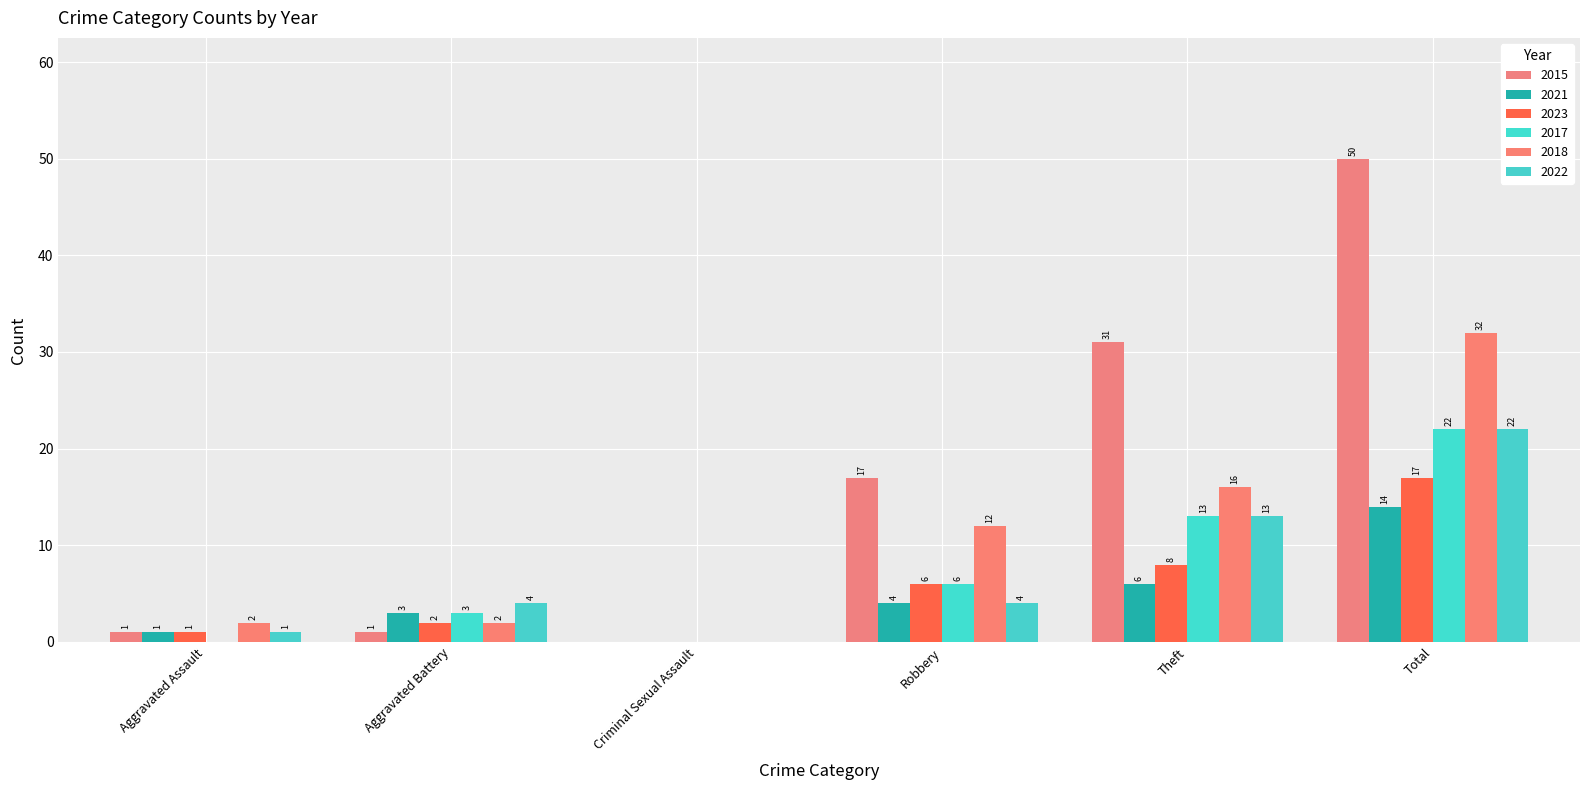

What is the difference between the maximum and second lowest values in the 2022 series?

21